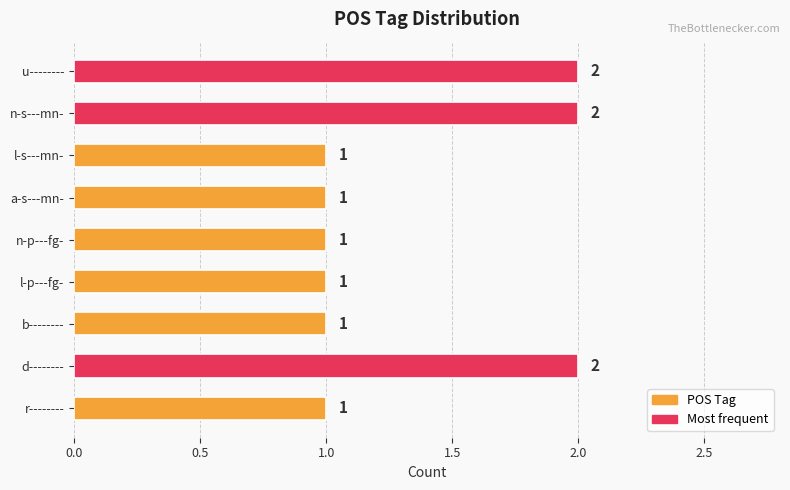

Count the values in the range 1 to 2.

9